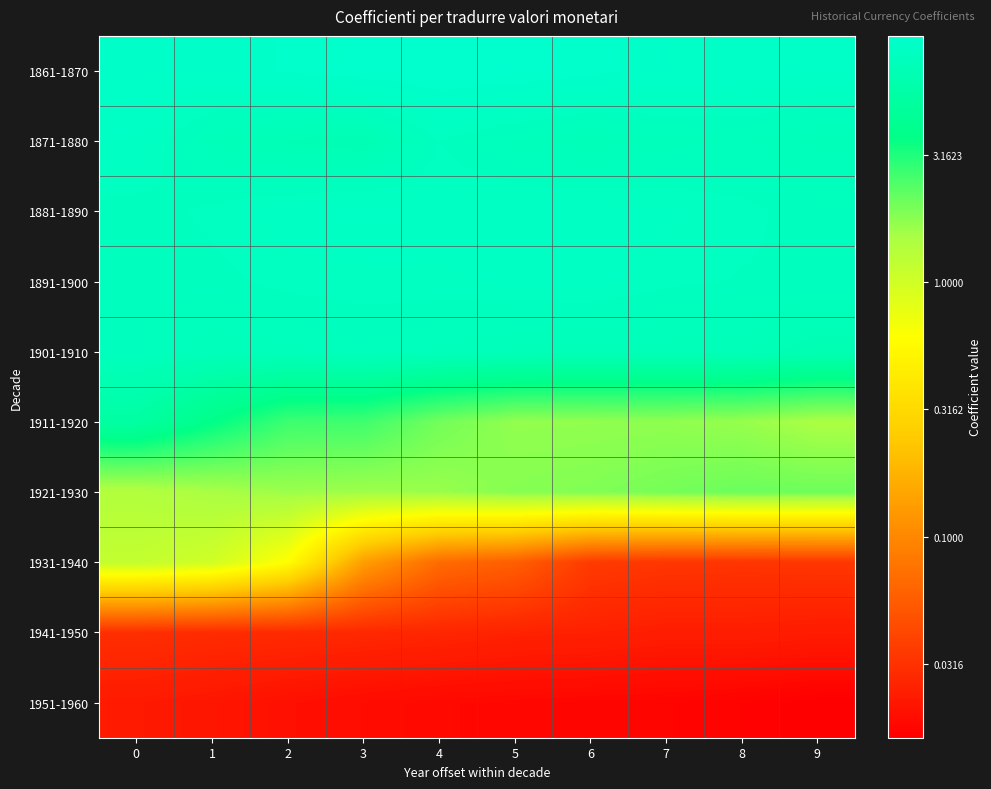

Reading left to right, what are all the values shown in this chart?

1861-1870: 0=0.9	1=0.9	2=0.9	3=1.0	4=1.0	5=1.0	6=1.0	7=0.9	8=0.9	9=0.9
1871-1880: 0=0.9	1=0.9	2=0.8	3=0.8	4=0.9	5=0.9	6=0.8	7=0.9	8=0.9	9=0.9
1881-1890: 0=0.9	1=0.9	2=0.9	3=0.9	4=0.9	5=0.9	6=0.9	7=0.9	8=0.9	9=0.9
1891-1900: 0=0.9	1=0.9	2=0.9	3=0.9	4=0.9	5=0.9	6=0.9	7=0.9	8=0.9	9=0.9
1901-1910: 0=0.9	1=0.9	2=0.9	3=0.9	4=0.9	5=0.9	6=0.9	7=0.9	8=0.9	9=0.8
1911-1920: 0=0.7	1=0.6	2=0.4	3=0.4	4=0.3	5=0.2	6=0.2	7=0.2	8=0.2	9=0.2
1921-1930: 0=0.1	1=0.2	2=0.2	3=0.2	4=0.2	5=0.3	6=0.3	7=0.3	8=0.3	9=0.3
1931-1940: 0=0.1	1=0.0	2=-0.2	3=-0.9	4=-1.2	5=-1.2	6=-1.4	7=-1.5	8=-1.5	9=-1.5
1941-1950: 0=-1.5	1=-1.5	2=-1.5	3=-1.6	4=-1.6	5=-1.6	6=-1.6	7=-1.6	8=-1.6	9=-1.6
1951-1960: 0=-1.6	1=-1.7	2=-1.7	3=-1.7	4=-1.7	5=-1.7	6=-1.7	7=-1.8	8=-1.8	9=-1.8